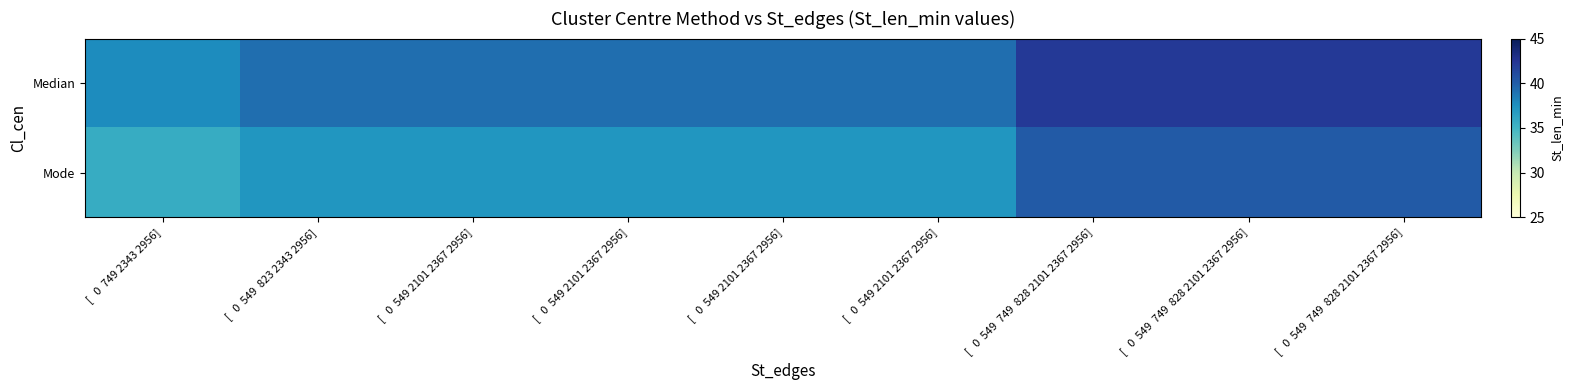

Reading left to right, transcribe all the data shown in this chart.

Median: [   0  749 2343 2956]=37.7	[   0  549  823 2343 2956]=39.2	[   0  549 2101 2367 2956]=39.2	[   0  549 2101 2367 2956]=39.2	[   0  549 2101 2367 2956]=39.2	[   0  549 2101 2367 2956]=39.2	[   0  549  749  828 2101 2367 2956]=42.2	[   0  549  749  828 2101 2367 2956]=42.2	[   0  549  749  828 2101 2367 2956]=42.2
Mode: [   0  749 2343 2956]=35.7	[   0  549  823 2343 2956]=37.2	[   0  549 2101 2367 2956]=37.2	[   0  549 2101 2367 2956]=37.2	[   0  549 2101 2367 2956]=37.2	[   0  549 2101 2367 2956]=37.2	[   0  549  749  828 2101 2367 2956]=40.2	[   0  549  749  828 2101 2367 2956]=40.2	[   0  549  749  828 2101 2367 2956]=40.2